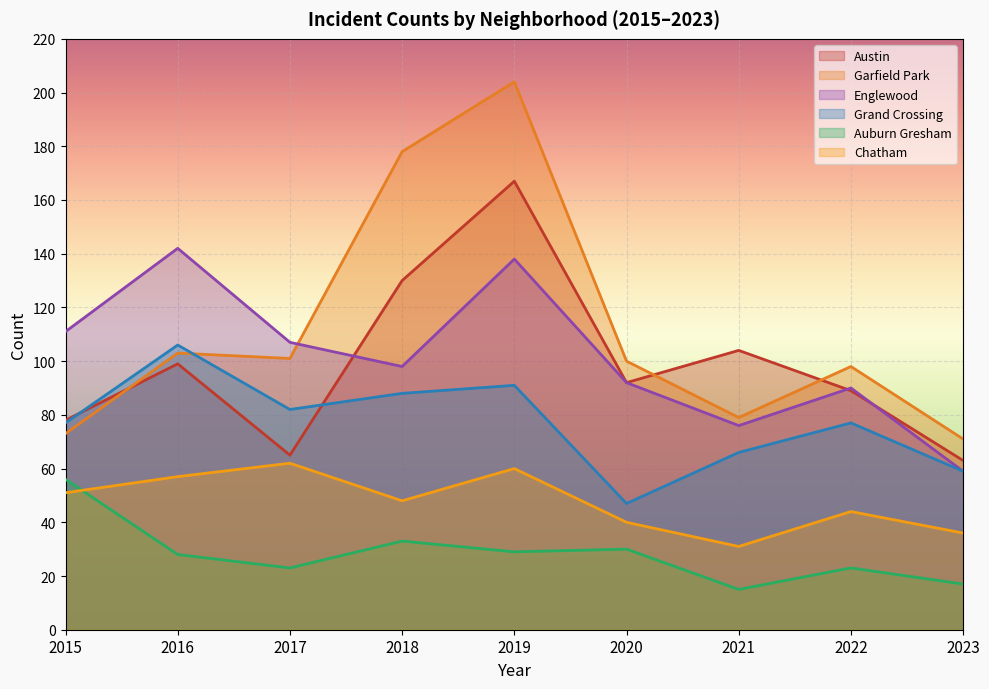

What is the sum of the Englewood values at 2022 and 2019?

228